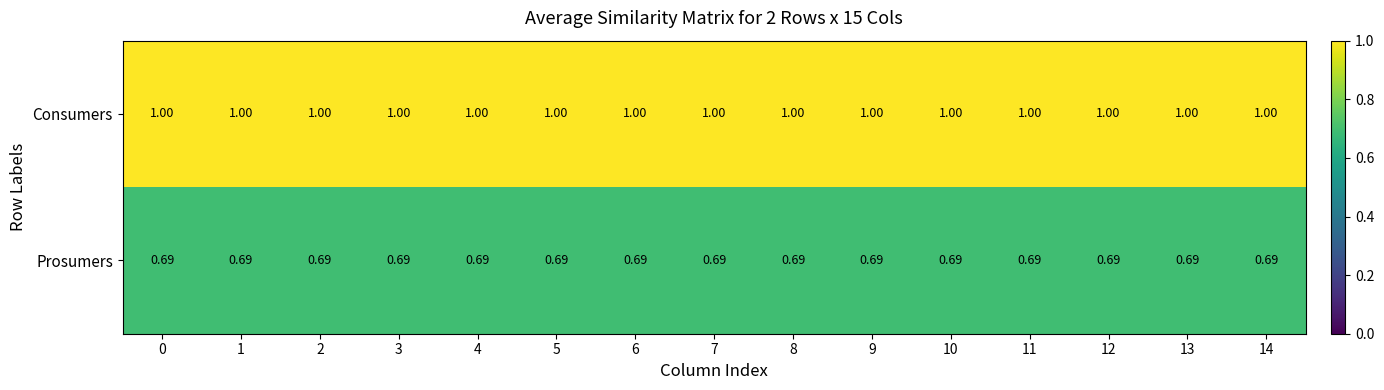

Which series has the largest total across all categories?

Consumers